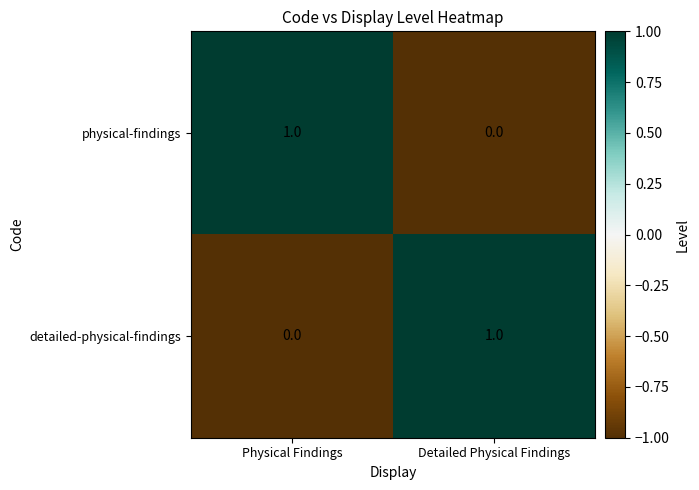

Is it true that detailed-physical-findings equals 0 at Physical Findings?

True